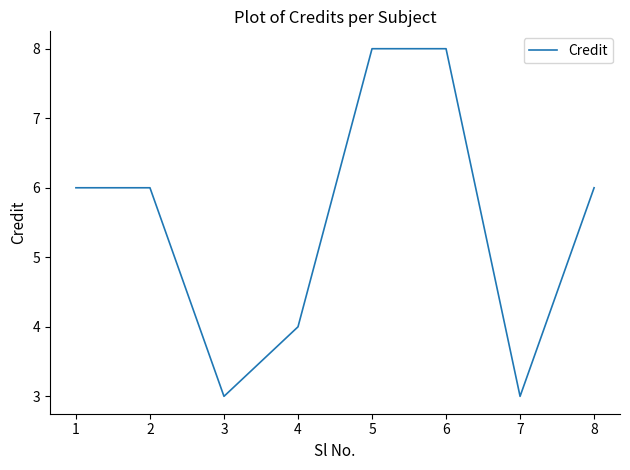

Does the chart have visible grid lines?

No